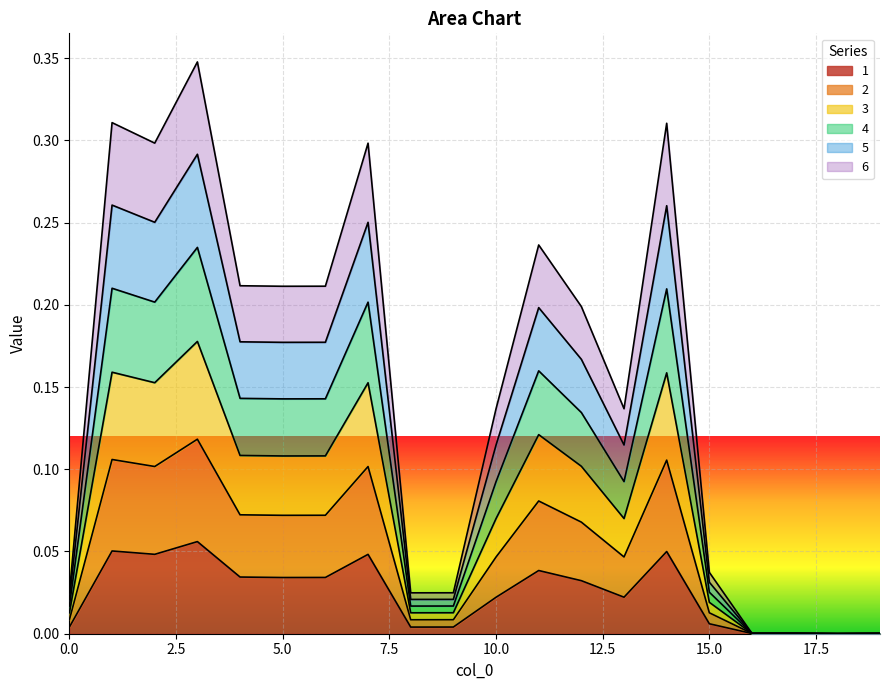

Is it true that 2 equals 0.1 at 7.5?

False